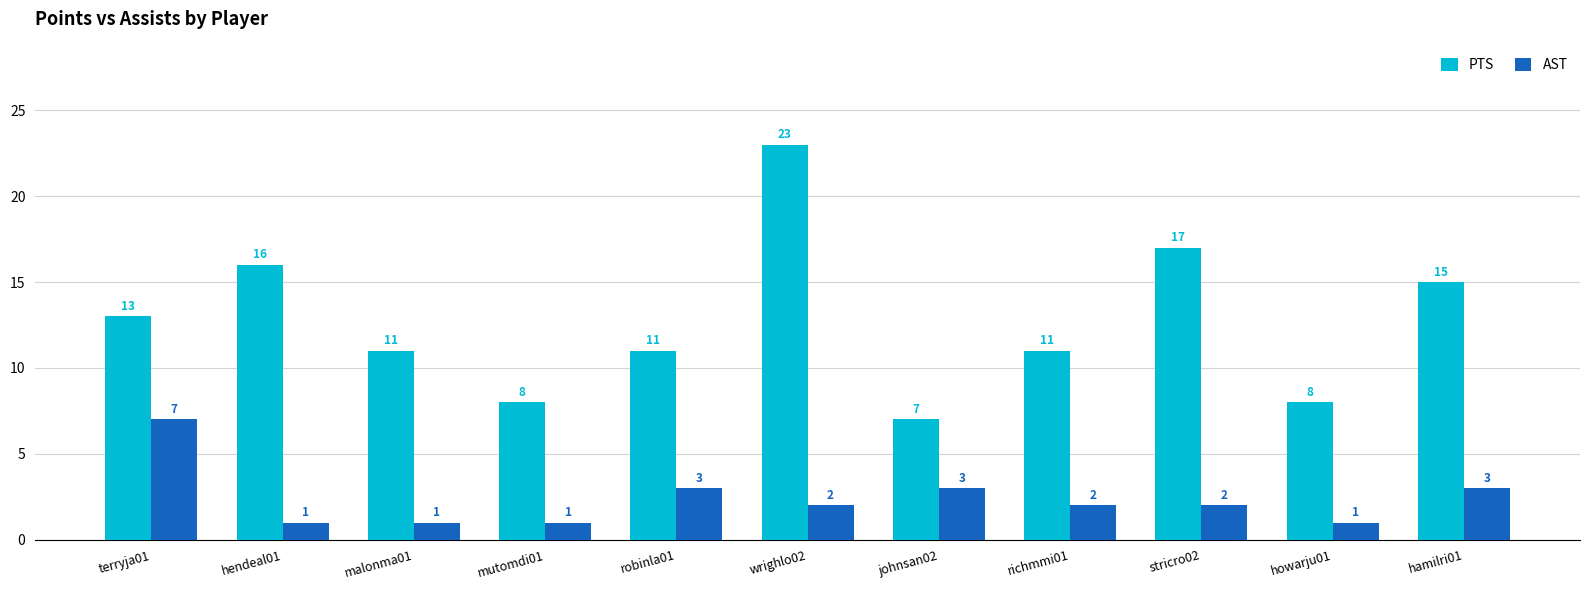

What is the highest value of the PTS series?

23